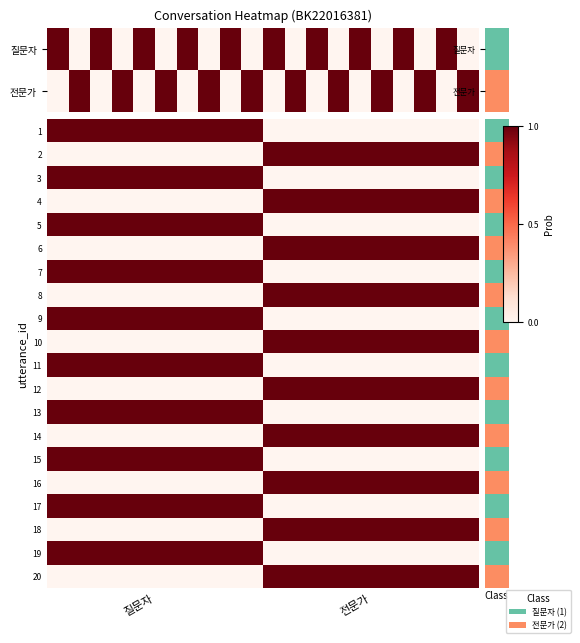

What is the total value across all series at 전문가?

10